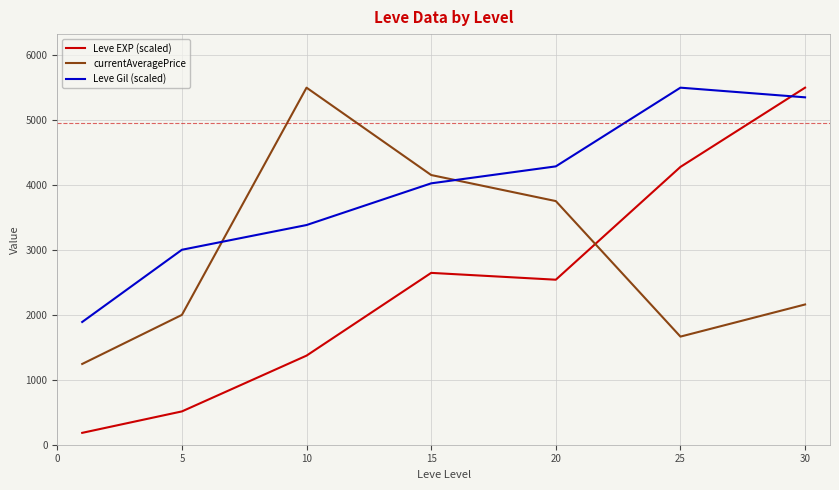

What is the minimum value shown in the chart?

183.0